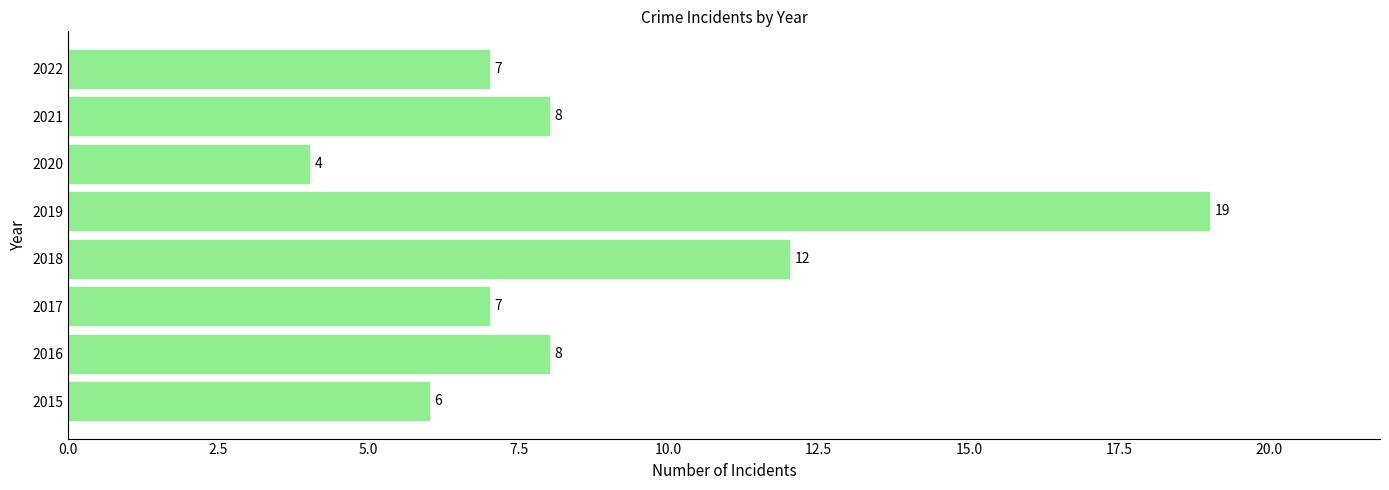

Which has a higher value, 2017 or 2019?

2019